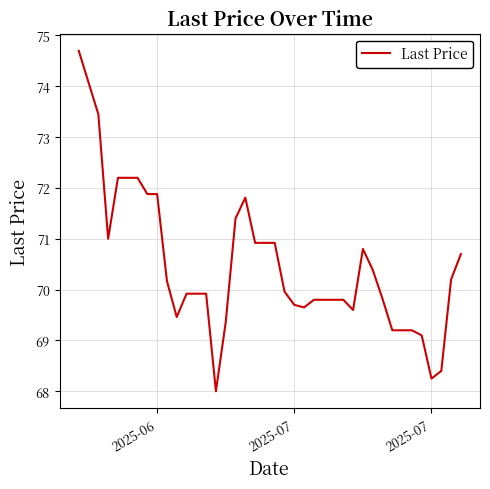

What is the difference between the maximum and minimum values?

6.7